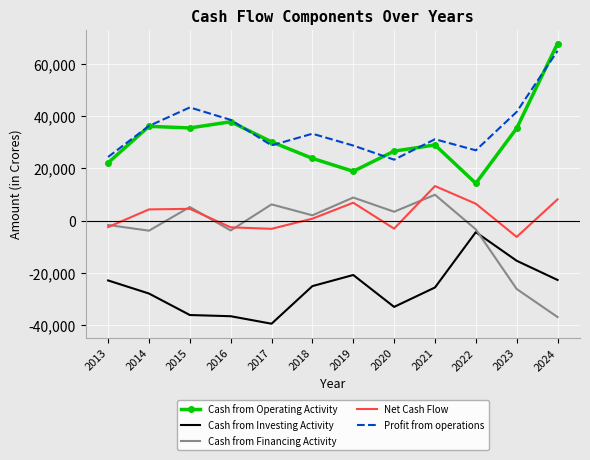

The Cash from Operating Activity series shows 35531 at 2015. True or false?

True